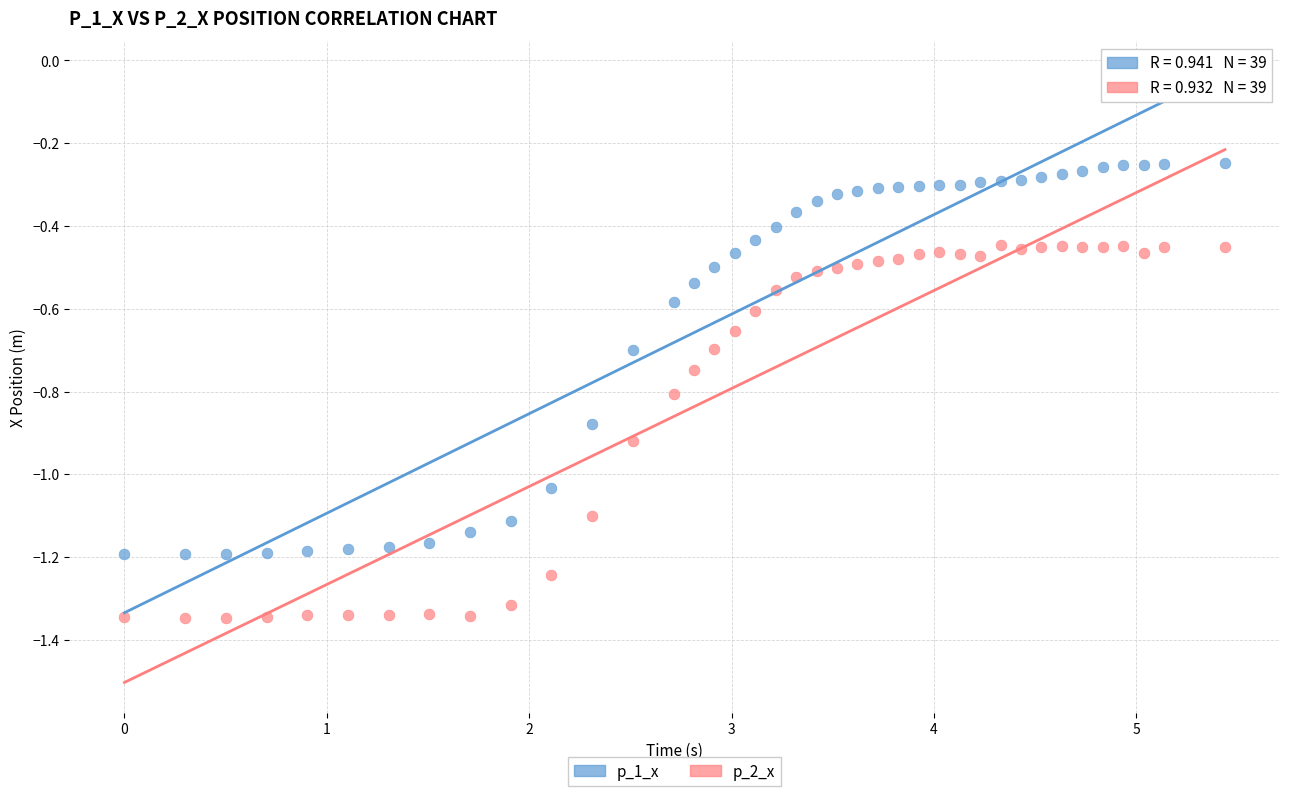

Which series has the widest spread of Y values?

p_1_x